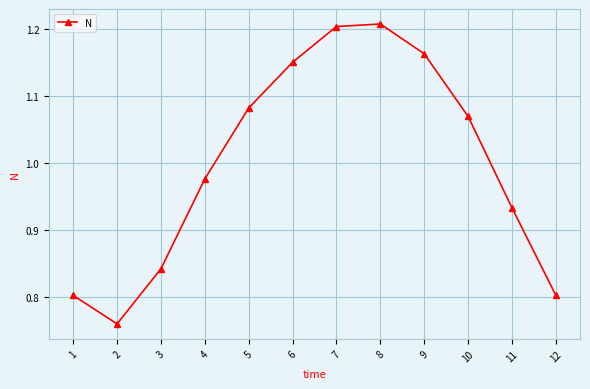

Where is the first local minimum?

2